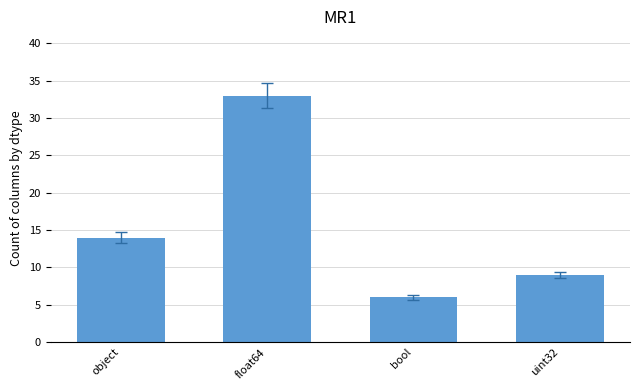

Reading right to left, transcribe all the data shown in this chart.

uint32=9	bool=6	float64=33	object=14